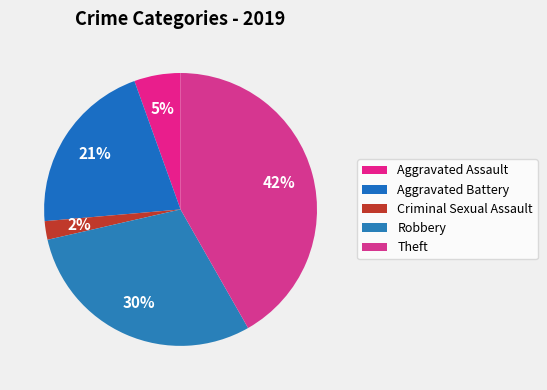

Does any single category account for the majority?

No